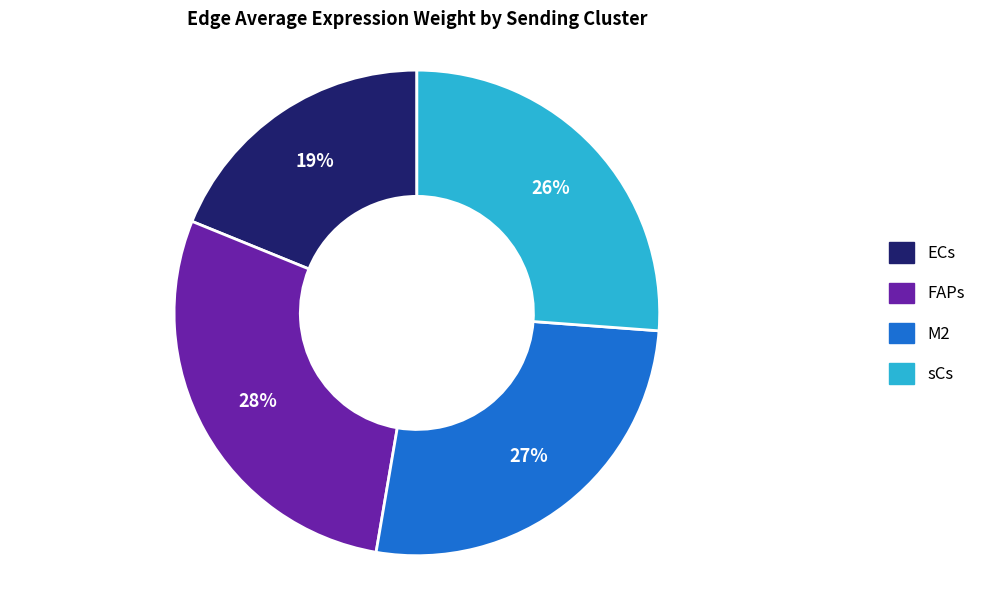

The sCs slice represents 26% of the pie. True or false?

True